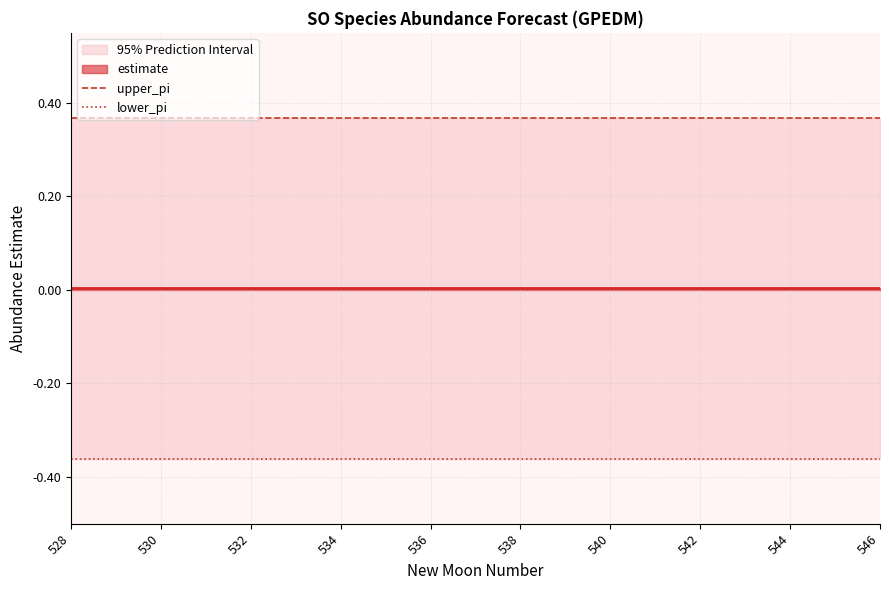

Which series has the widest spread of values?

upper_pi